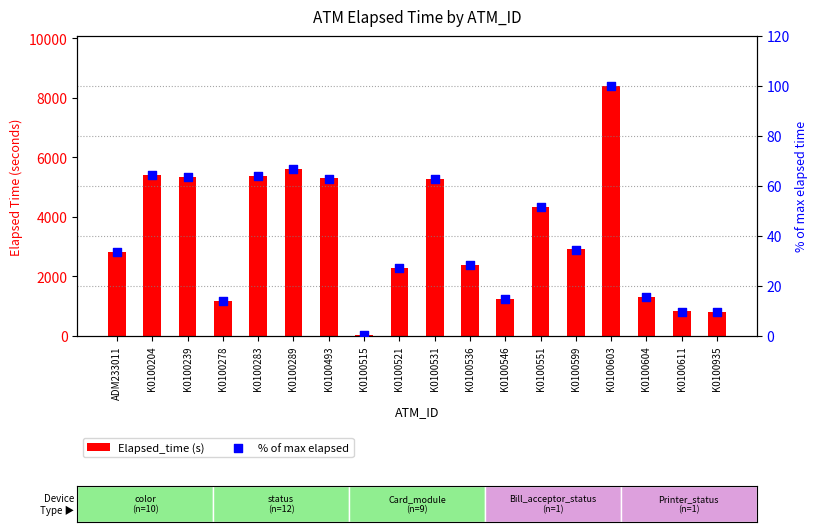

At which category is the sum across all series the highest?

K0100603